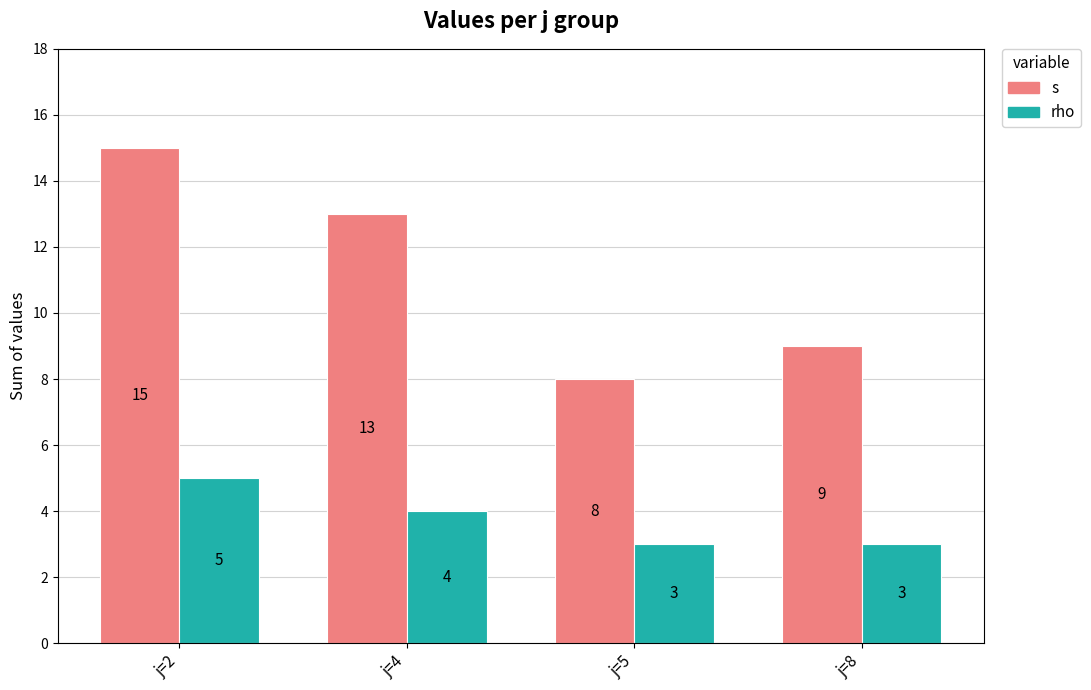

Which series has the largest range (max minus min)?

s